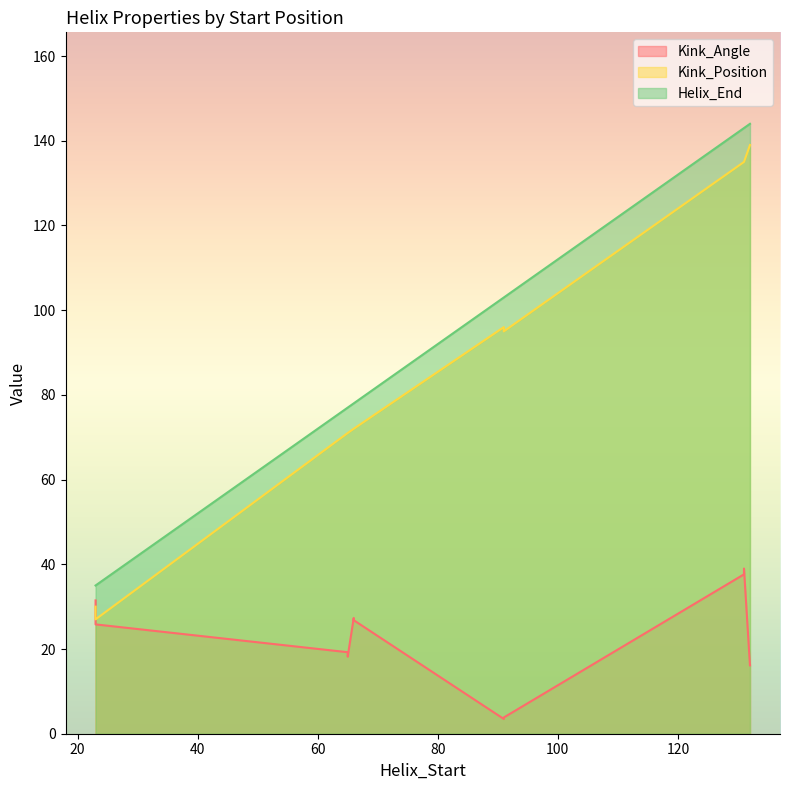

What is the difference between the maximum and minimum values in the Helix_End series?

109.0